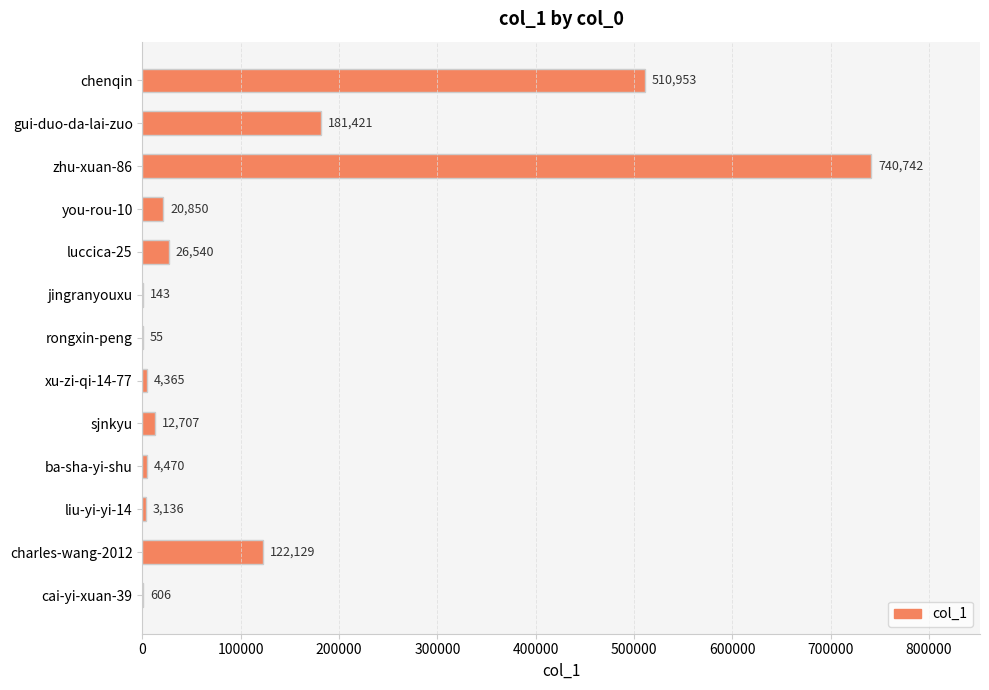

What is the sum of all values?

1628117